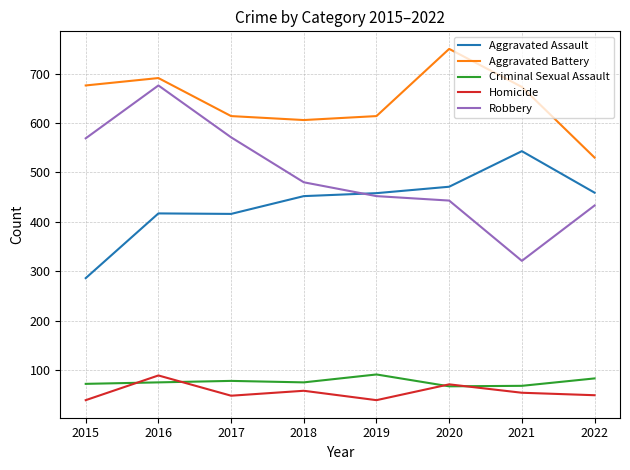

At which category is the sum across all series the highest?

2016